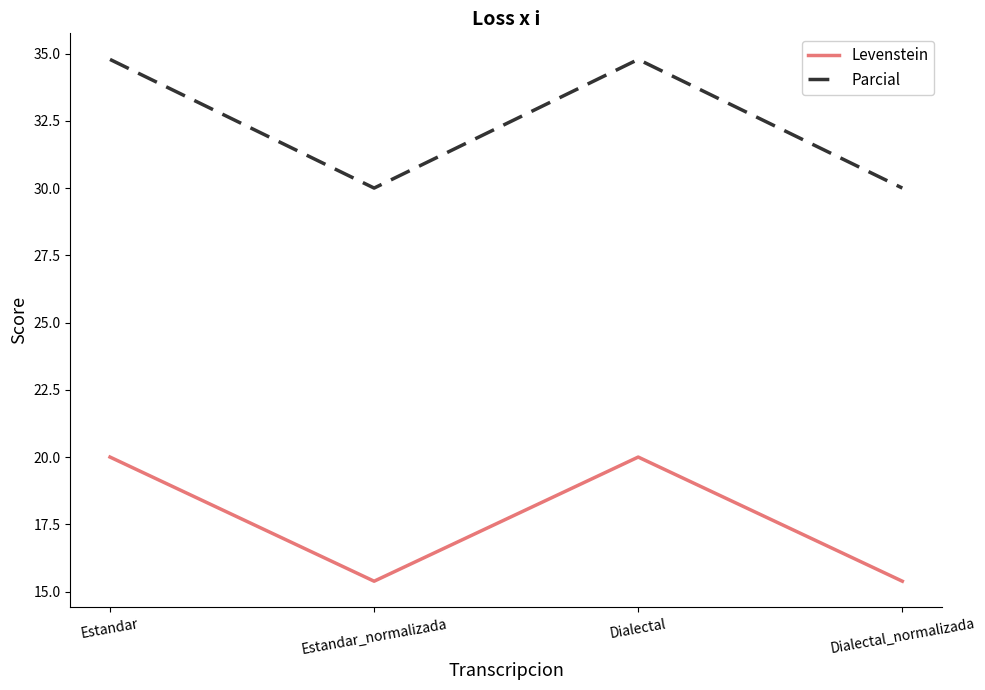

What is the sum of all Parcial values?

129.6